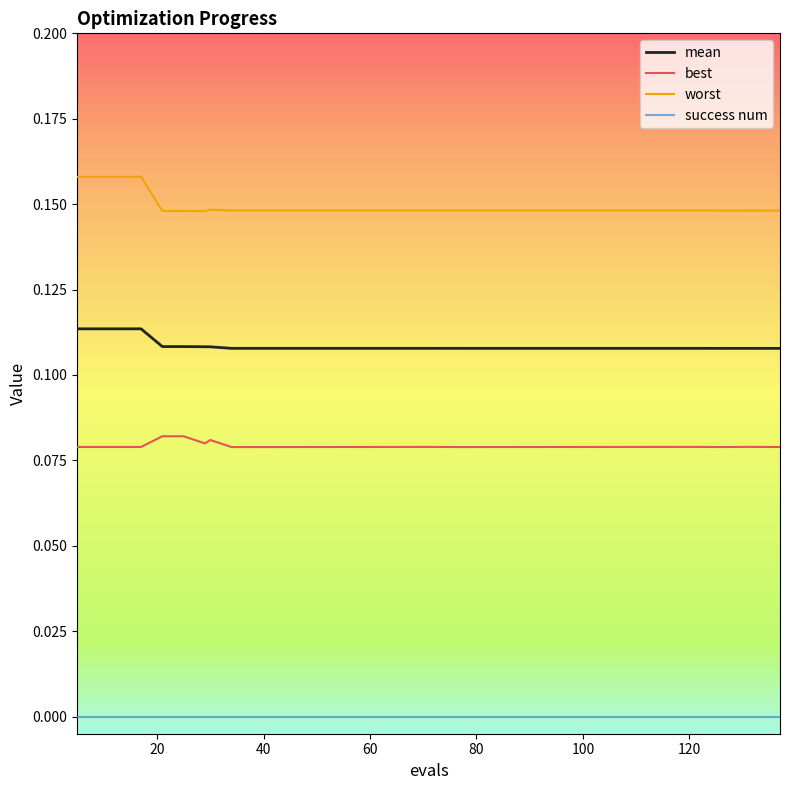

How many lines are shown in the chart?

4